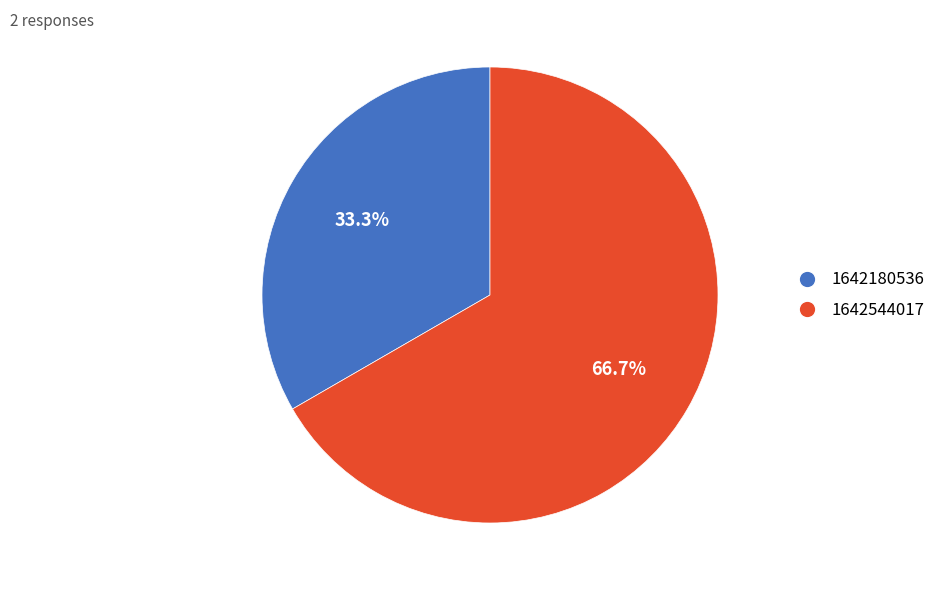

What percentage is the 1642544017 slice, to the nearest percent?

67%